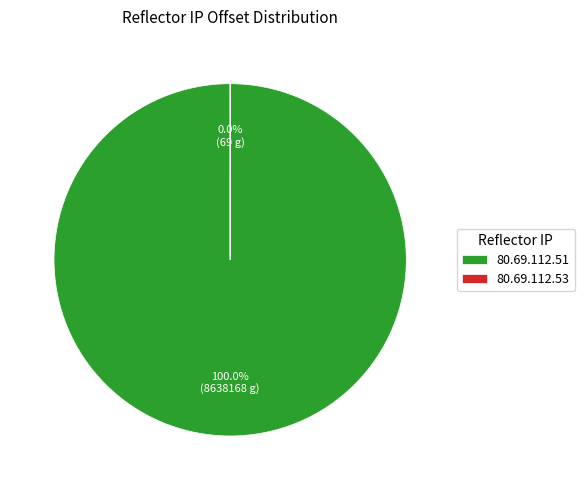

True or false: 80.69.112.51 accounts for 99% of the total.

False